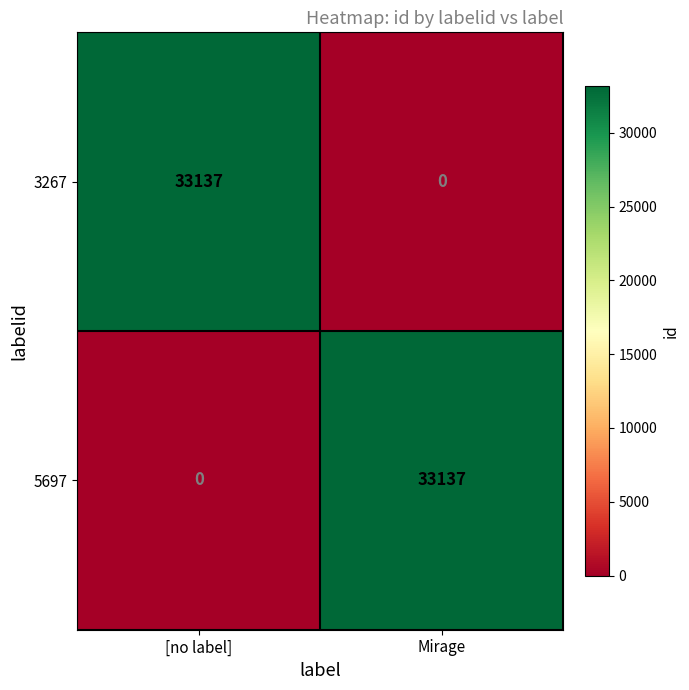

Count the number of categories in the chart.

2